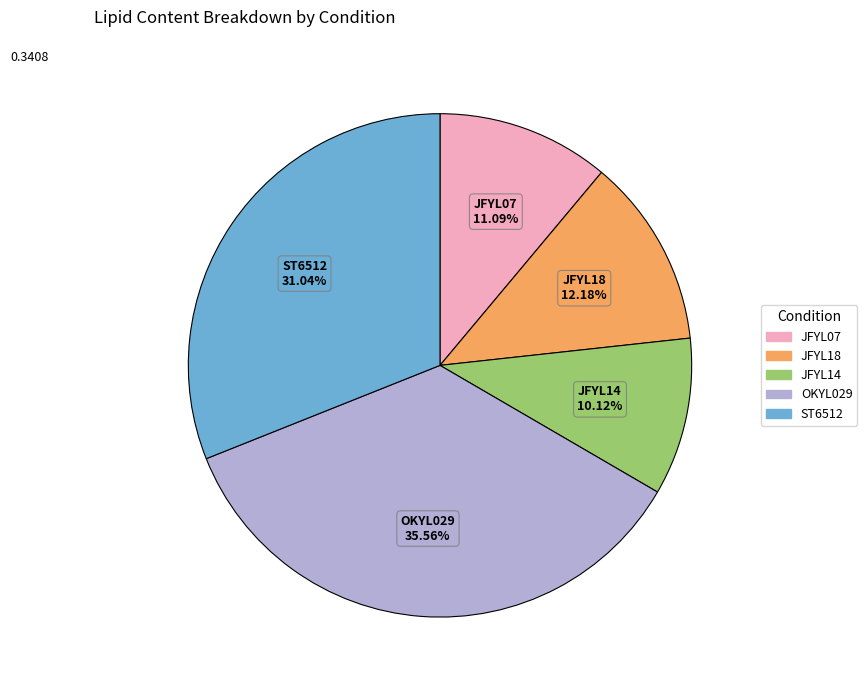

Is it true that OKYL029 is 36% of the pie?

True